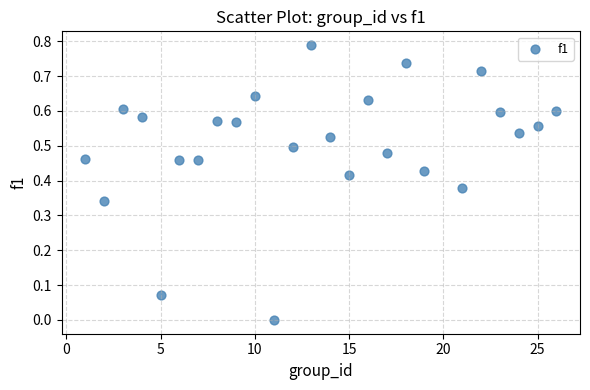

What is the range of X values (max minus min)?

25.0